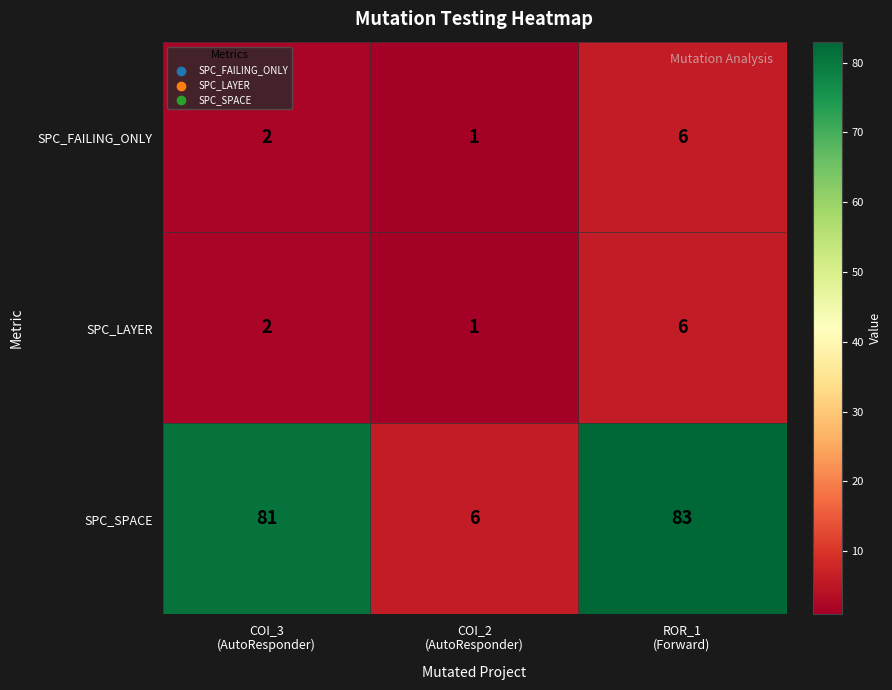

At how many categories does at least one series exceed 8?

2